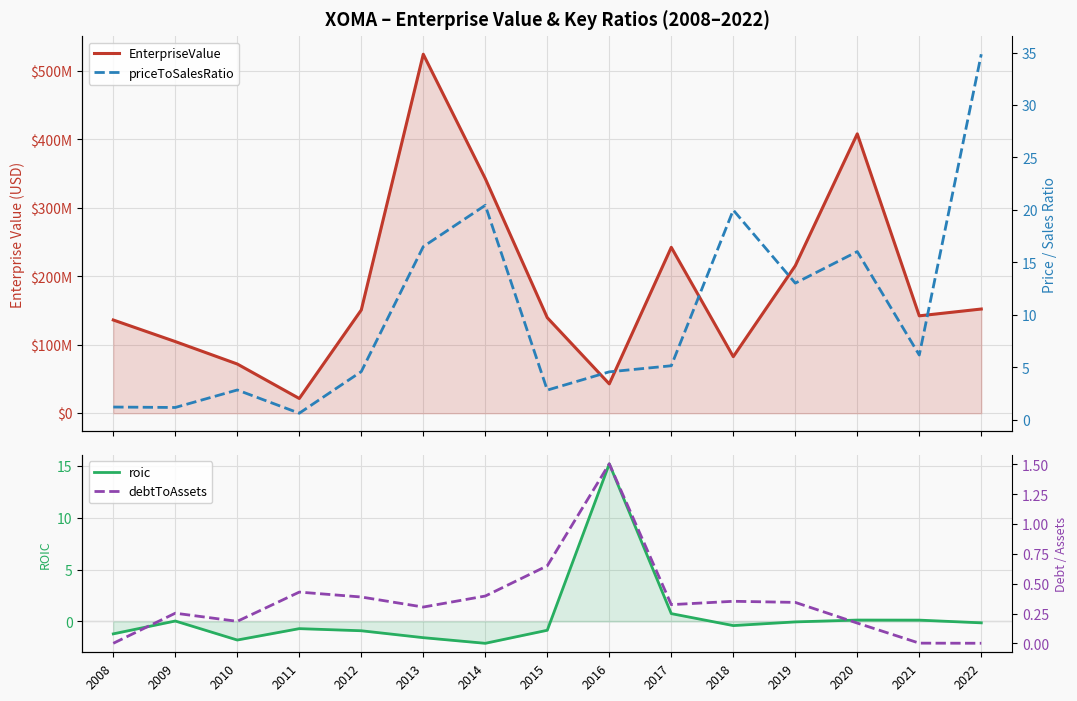

How many positive values does the roic series have?

5